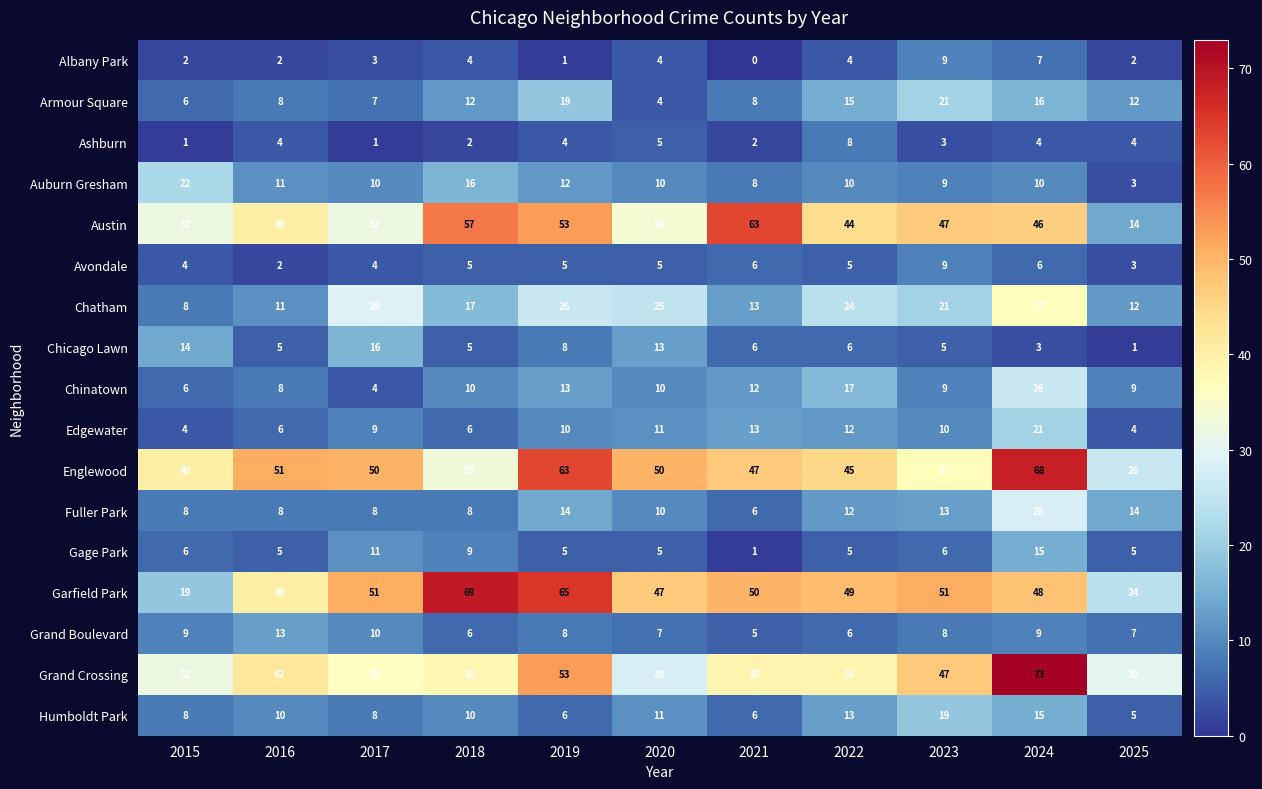

What is the greatest value displayed?

73